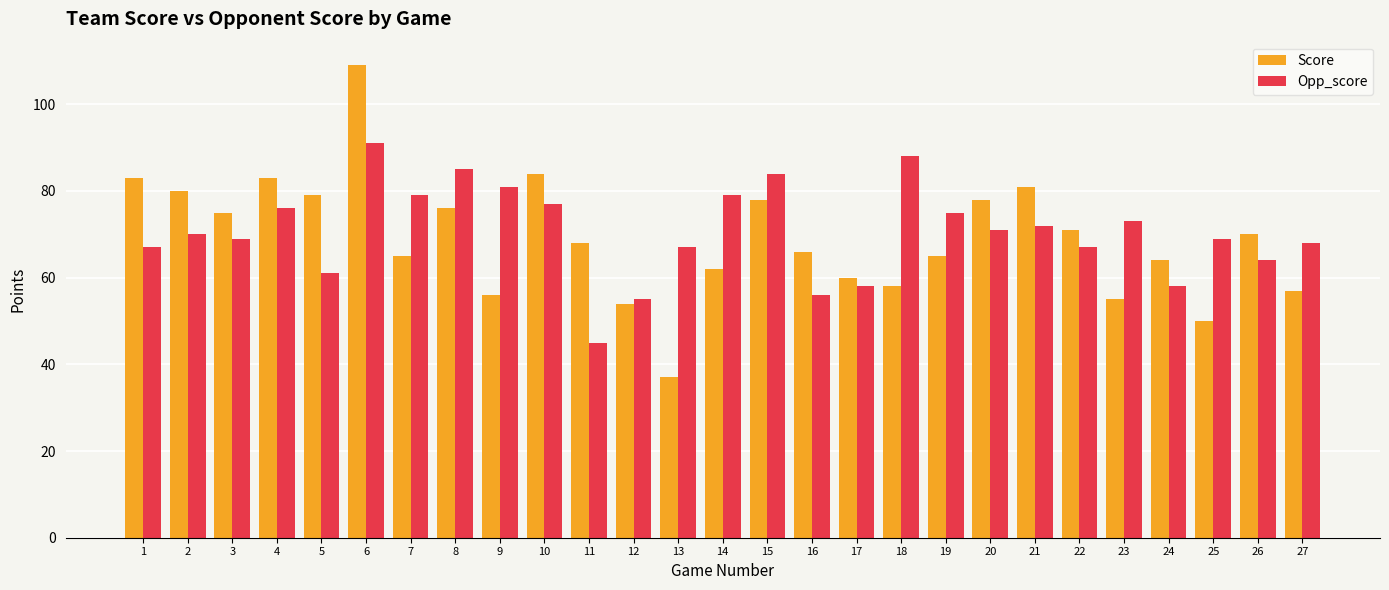

Reading left to right, extract all data points from this chart.

Score: 83	80	75	83	79	109	65	76	56	84	68	54	37	62	78	66	60	58	65	78	81	71	55	64	50	70	57
Opp_score: 67	70	69	76	61	91	79	85	81	77	45	55	67	79	84	56	58	88	75	71	72	67	73	58	69	64	68